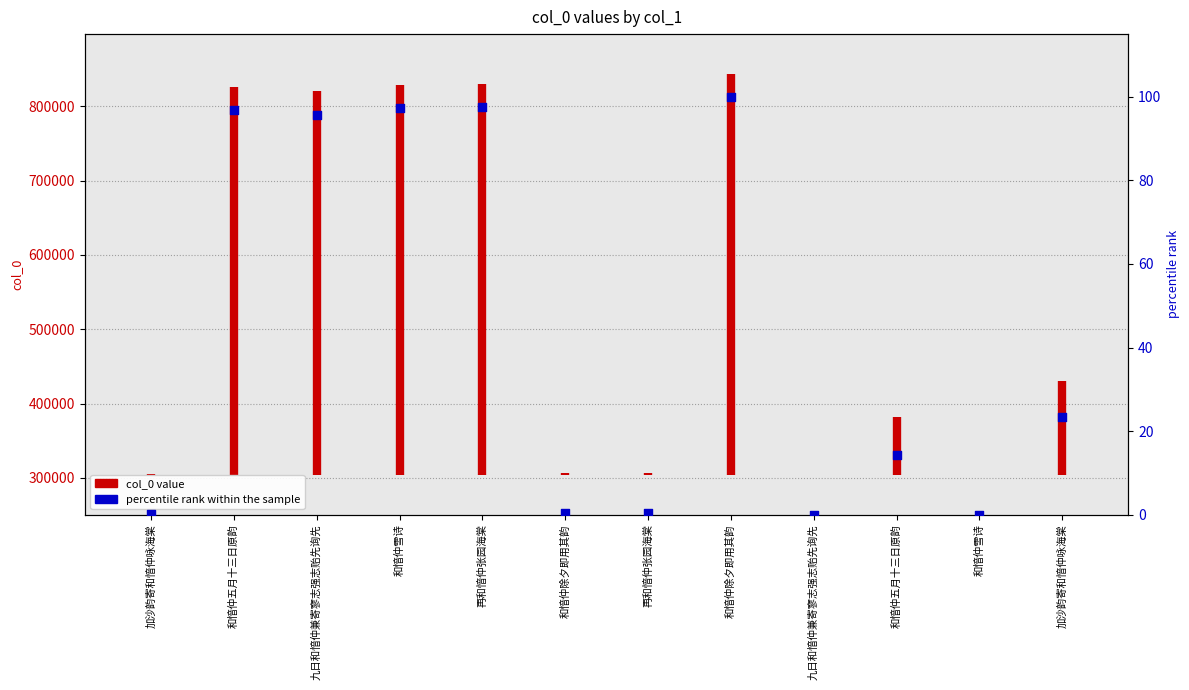

Between 和愔仲雪诗 and 和愔仲五月十三日原韵, which is larger?

和愔仲五月十三日原韵